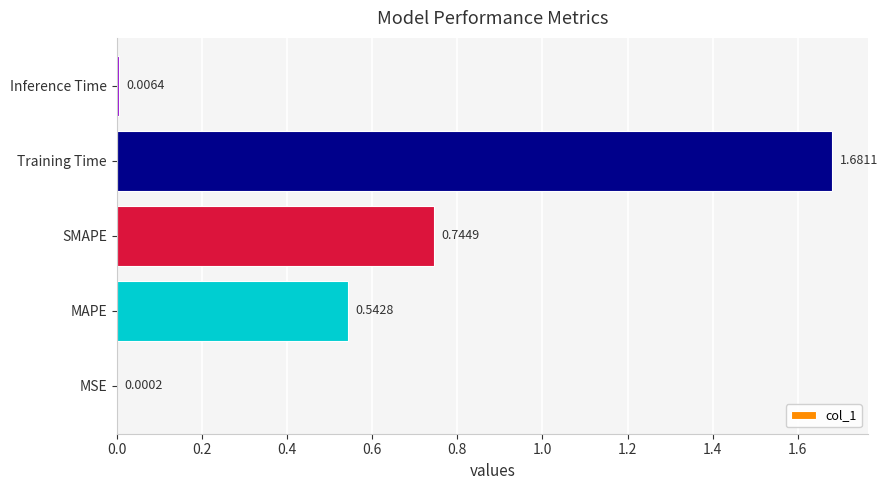

Which category has the highest value across all series?

Training Time